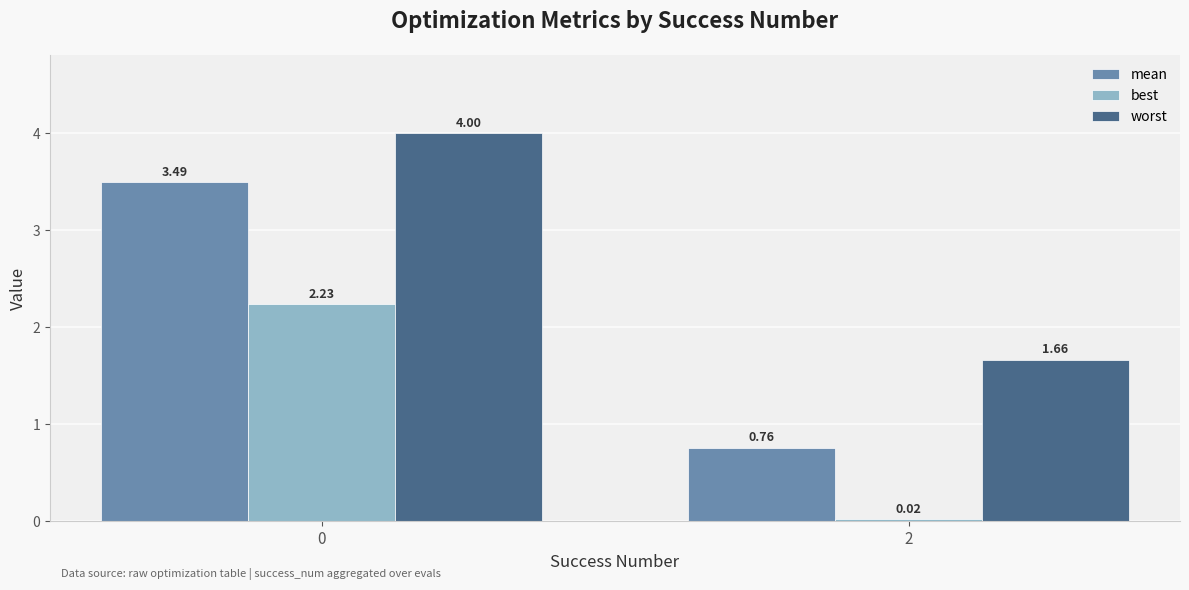

At 0, list the series in order from largest to smallest.

worst, mean, best